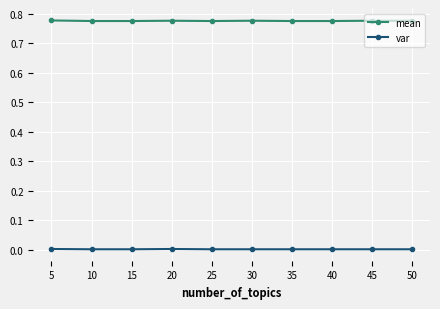

At how many categories does at least one series exceed 0?

10